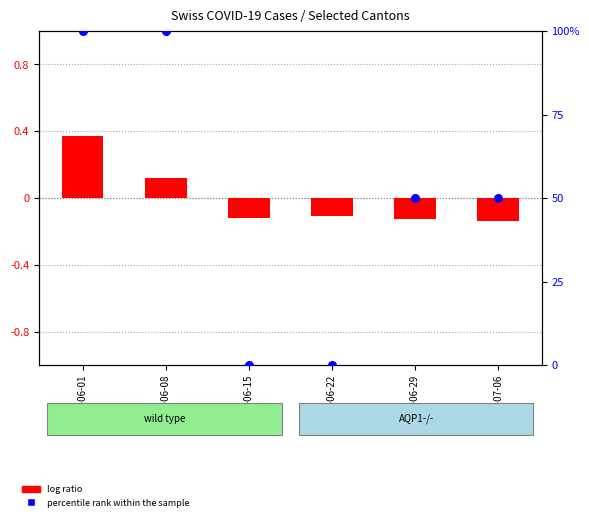

Which series has the widest spread of Y values?

percentile rank within the sample